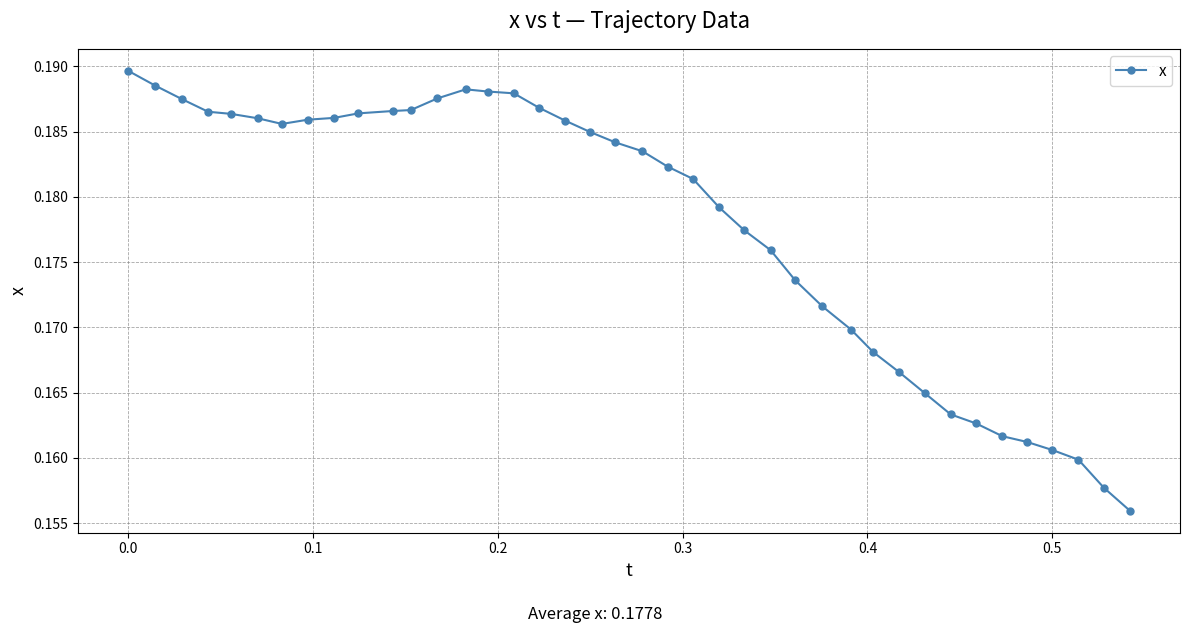

True or false: there are more than 0 points higher than both neighbors.

True